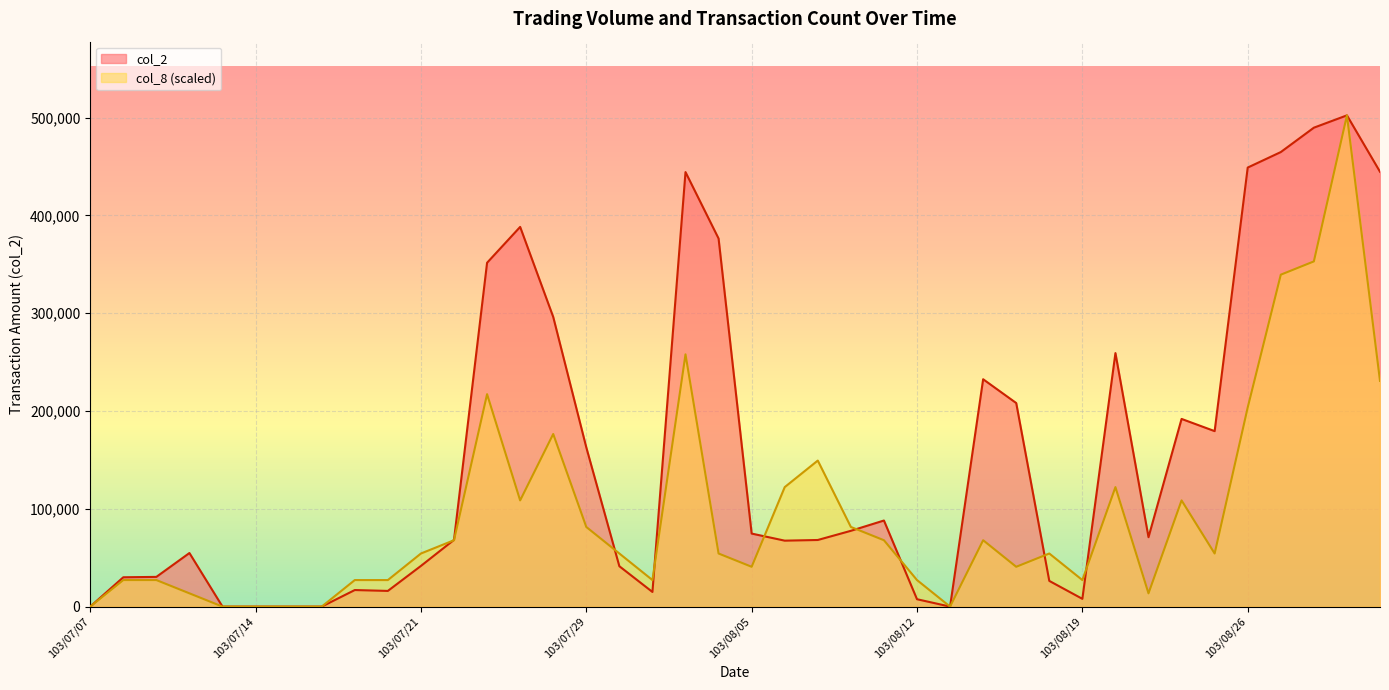

How many lines are shown in the chart?

2